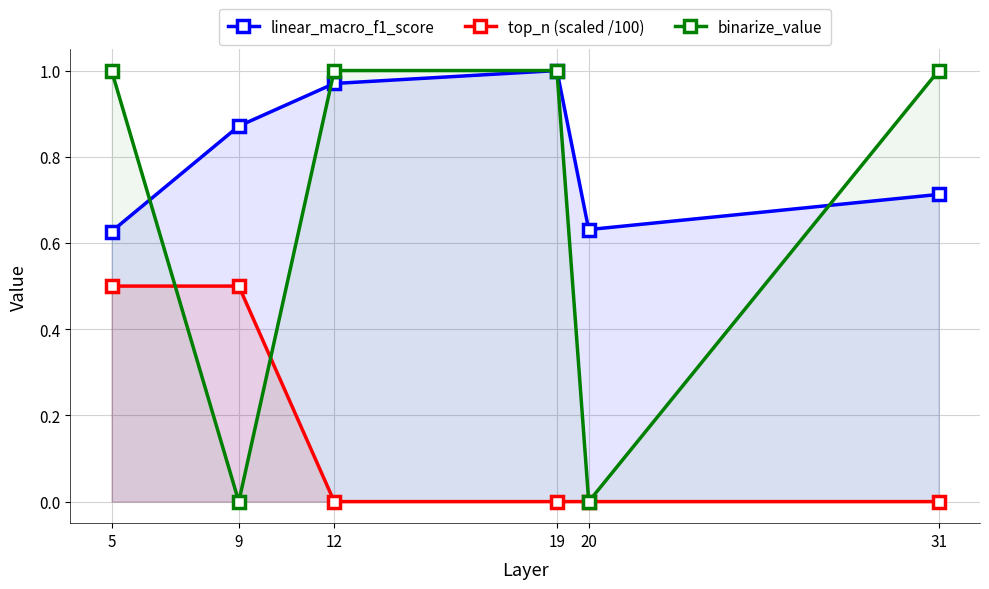

Reading left to right, what are all the values shown in this chart?

linear_macro_f1_score: 5=0.6	9=0.9	12=1.0	19=1.0	20=0.6	31=0.7
top_n (scaled /100): 5=0.5	9=0.5	12=0.0	19=0.0	20=0.0	31=0.0
binarize_value: 5=1.0	9=0.0	12=1.0	19=1.0	20=0.0	31=1.0